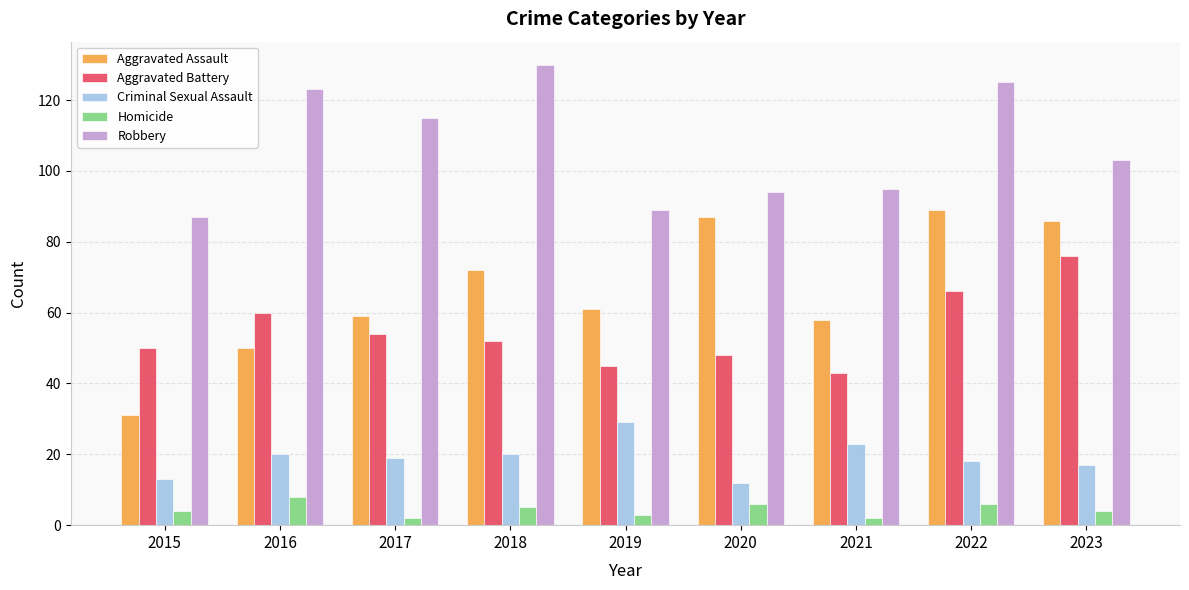

Which series has the largest total across all categories?

Robbery